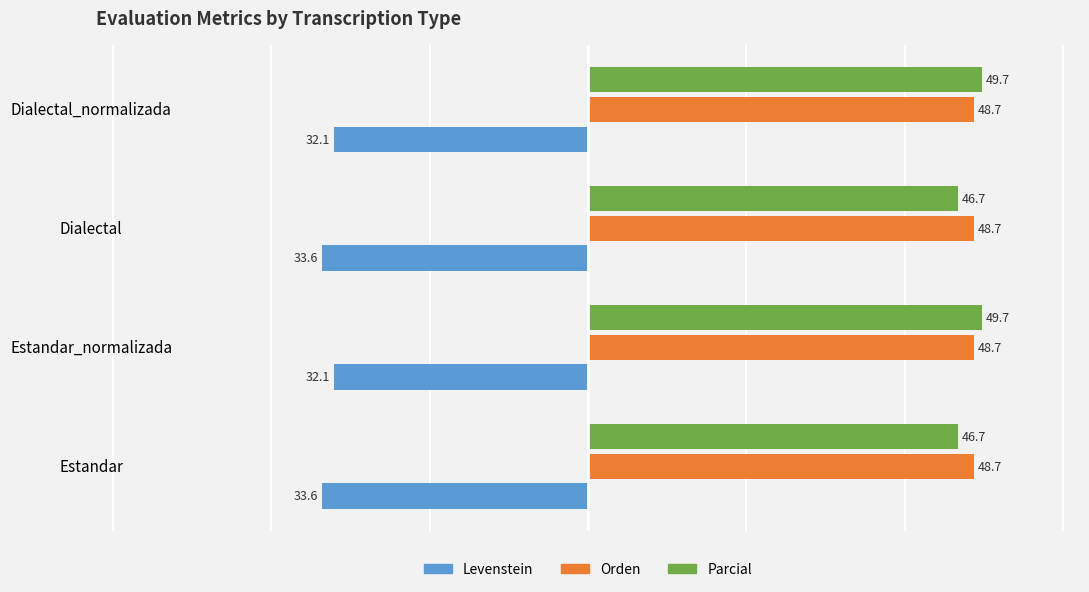

What is the average value of the Parcial series?

48.2